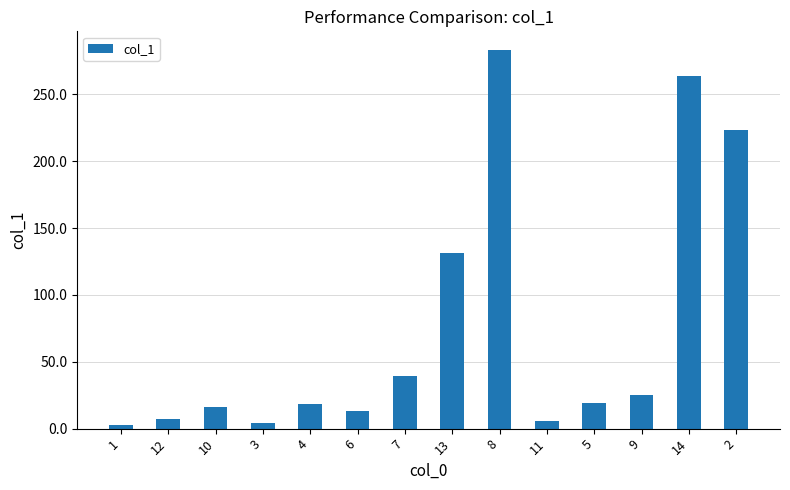

What is the sum of all values?

1052.6